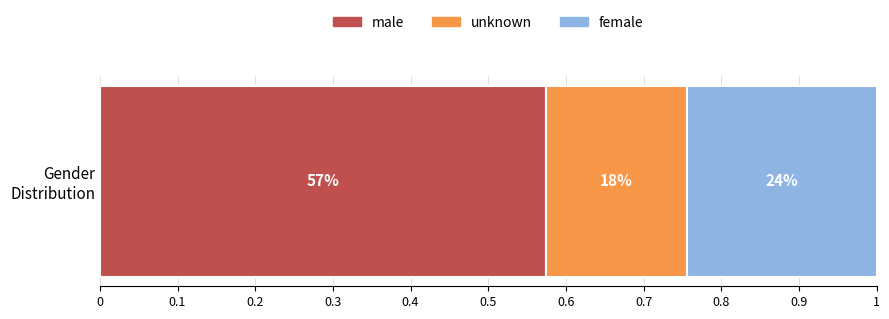

What are all the series names shown in the legend?

male, unknown, female